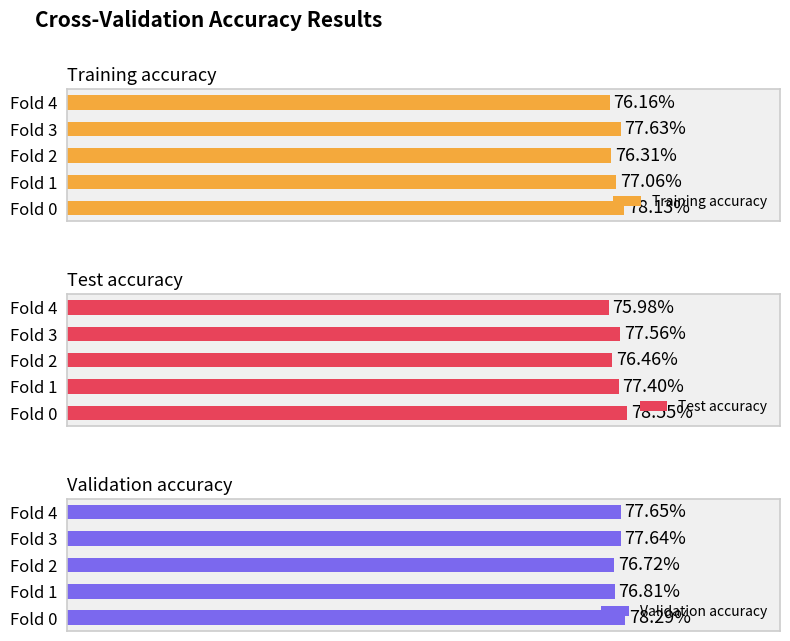

Rank the series by their maximum value, from highest to lowest.

Test accuracy, Validation accuracy, Training accuracy